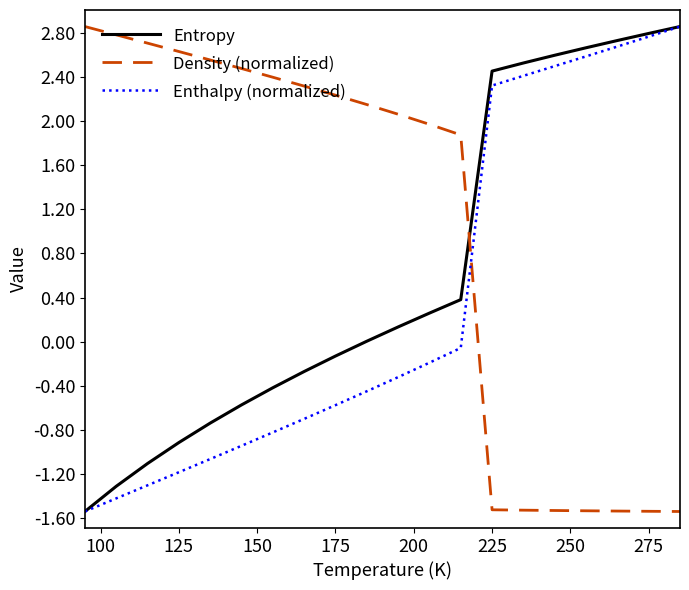

How many categories are shown in the chart?

20